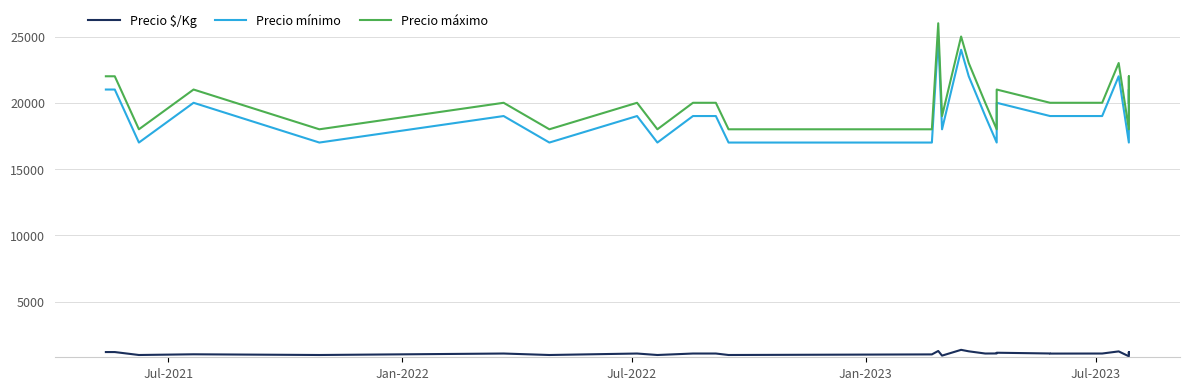

Where is Precio mínimo nearest to the value 21000?

Jul-2021